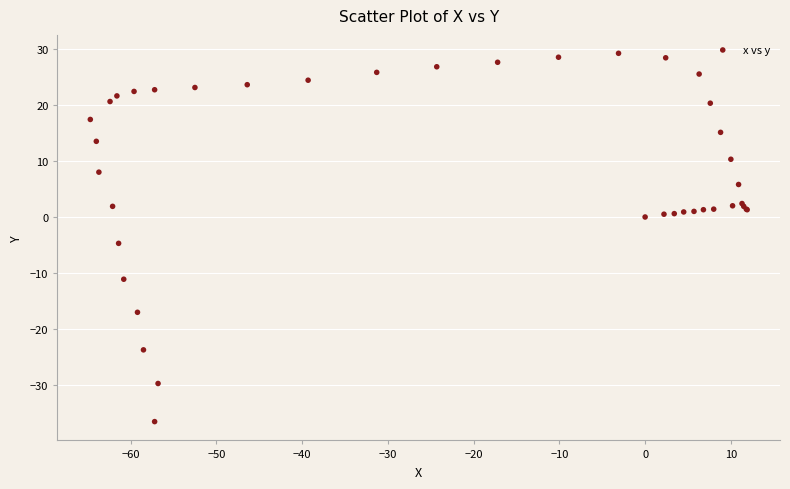

What Y value in the scatter plot is closest to -3?

-4.7